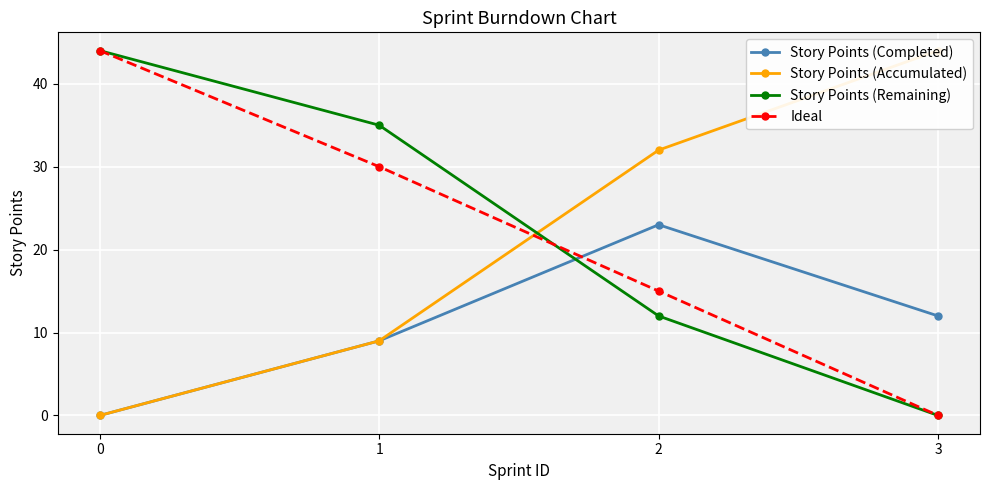

What are all the series names shown in the legend?

Story Points (Completed), Story Points (Accumulated), Story Points (Remaining), Ideal